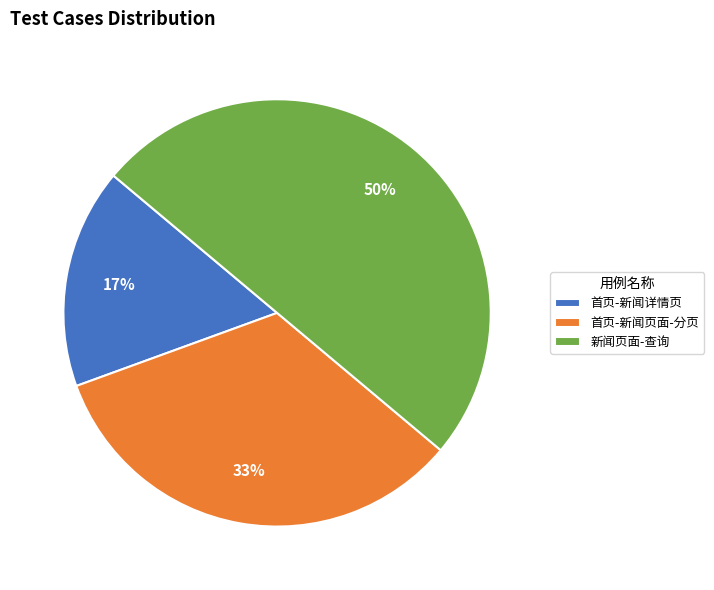

Which category has the biggest portion of the pie?

新闻页面-查询